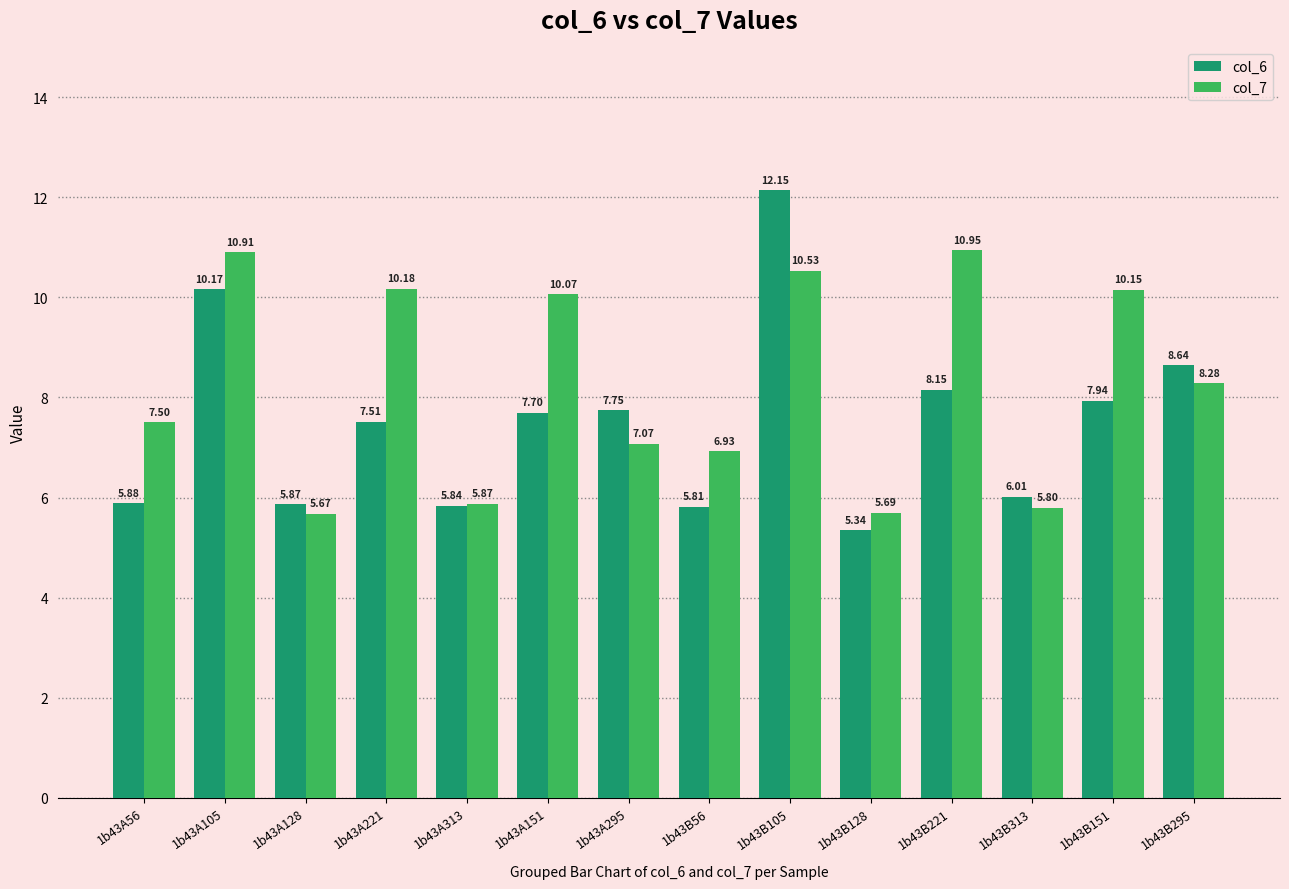

What is the value of the col_7 bar at the 14th from the left?

8.3